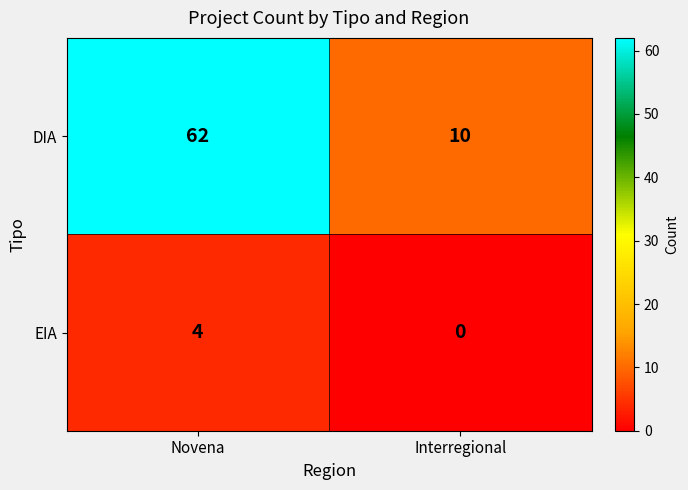

What is the difference between the highest and lowest values at Interregional?

10